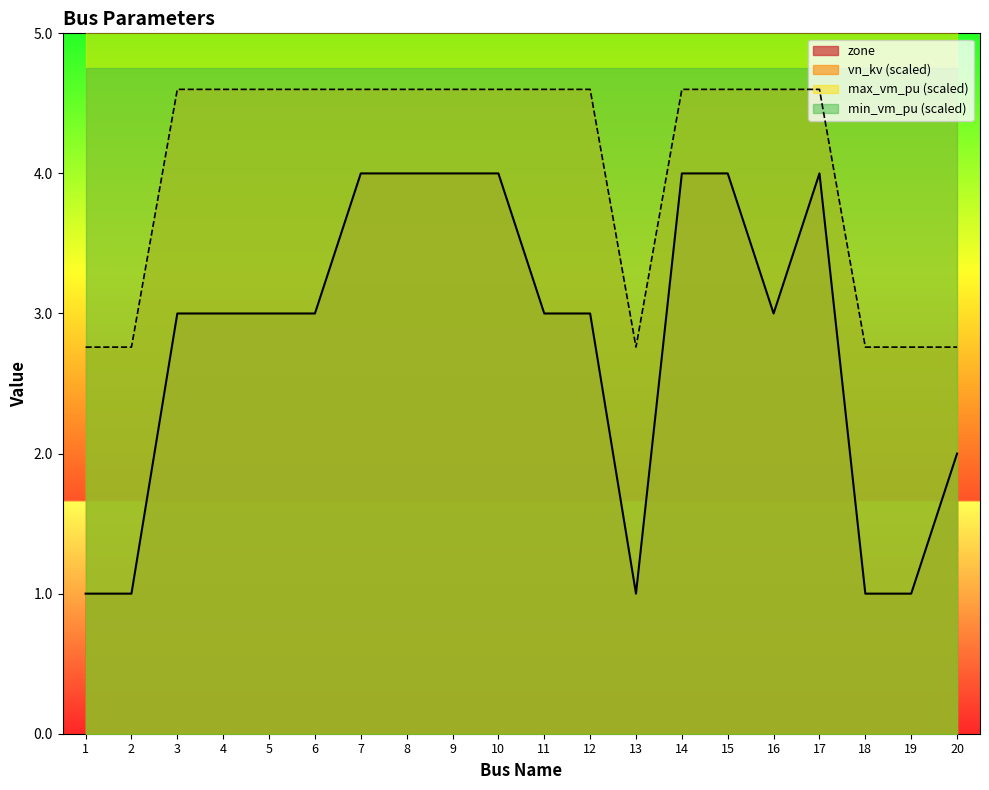

In vn_kv_scaled, how many points are lower than both neighbors (excluding endpoints)?

1